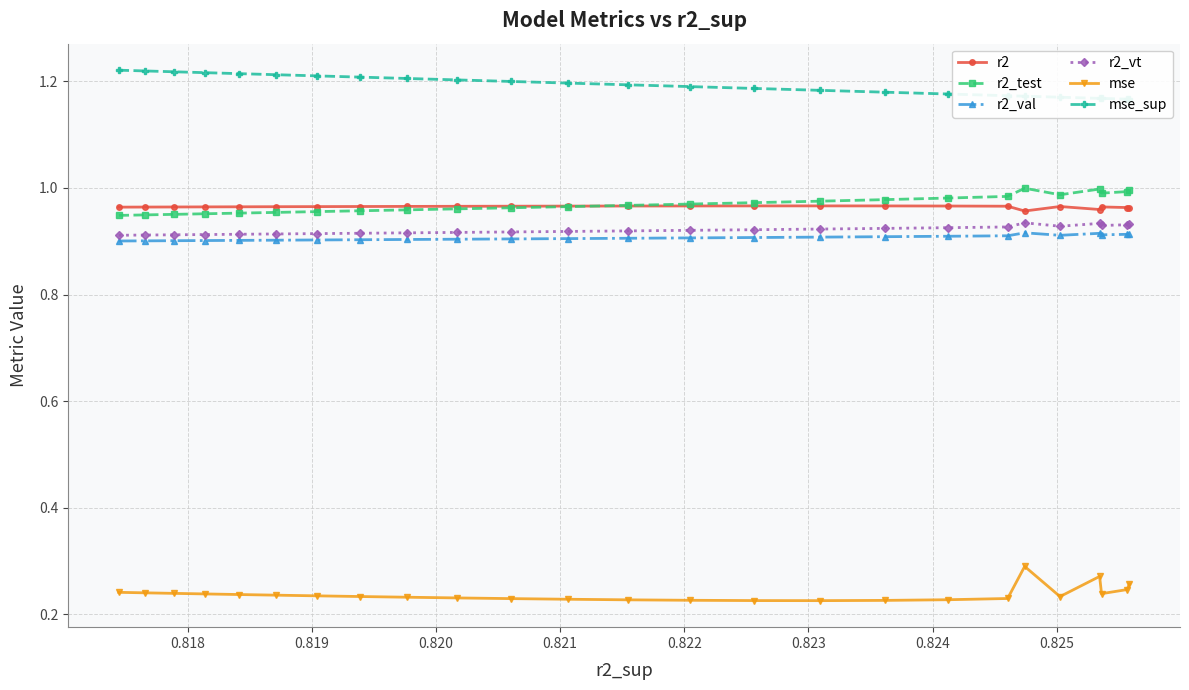

True or false: r2_val and mse intersect in this chart.

False